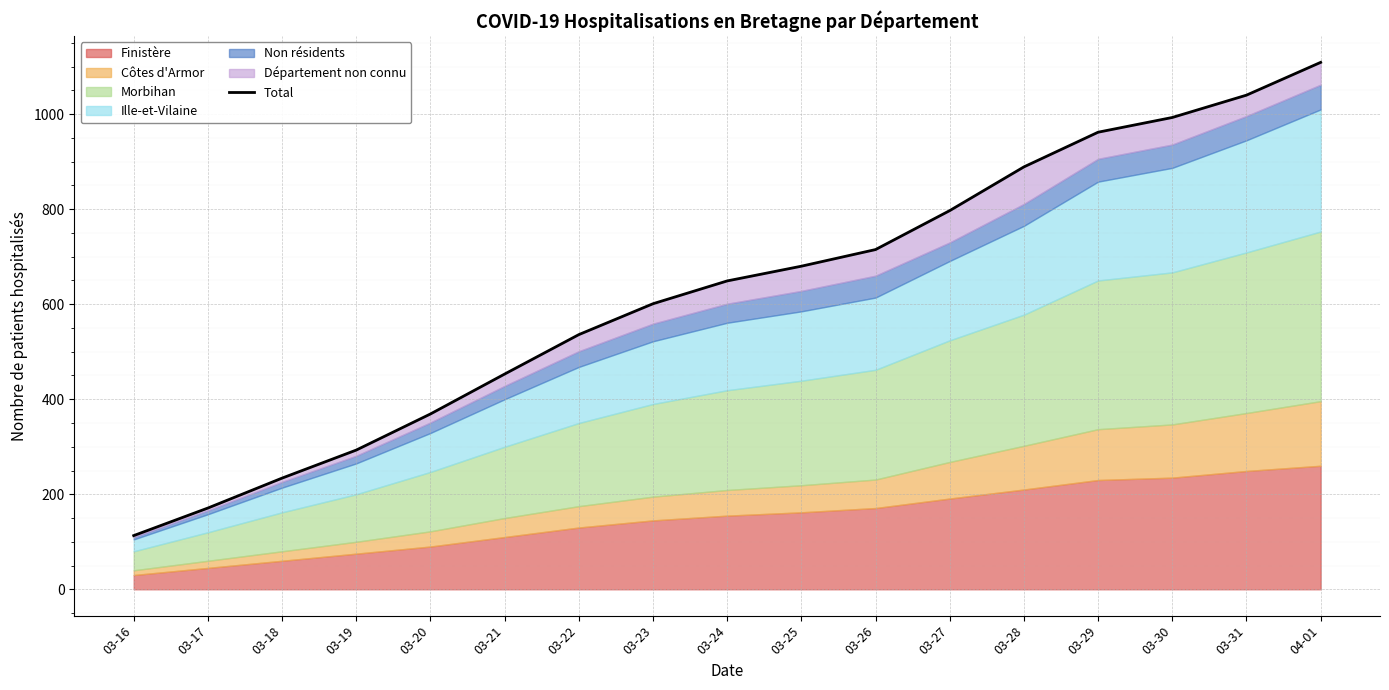

Approximately how many times larger is the value at 03-17 compared to 04-01?

0.2